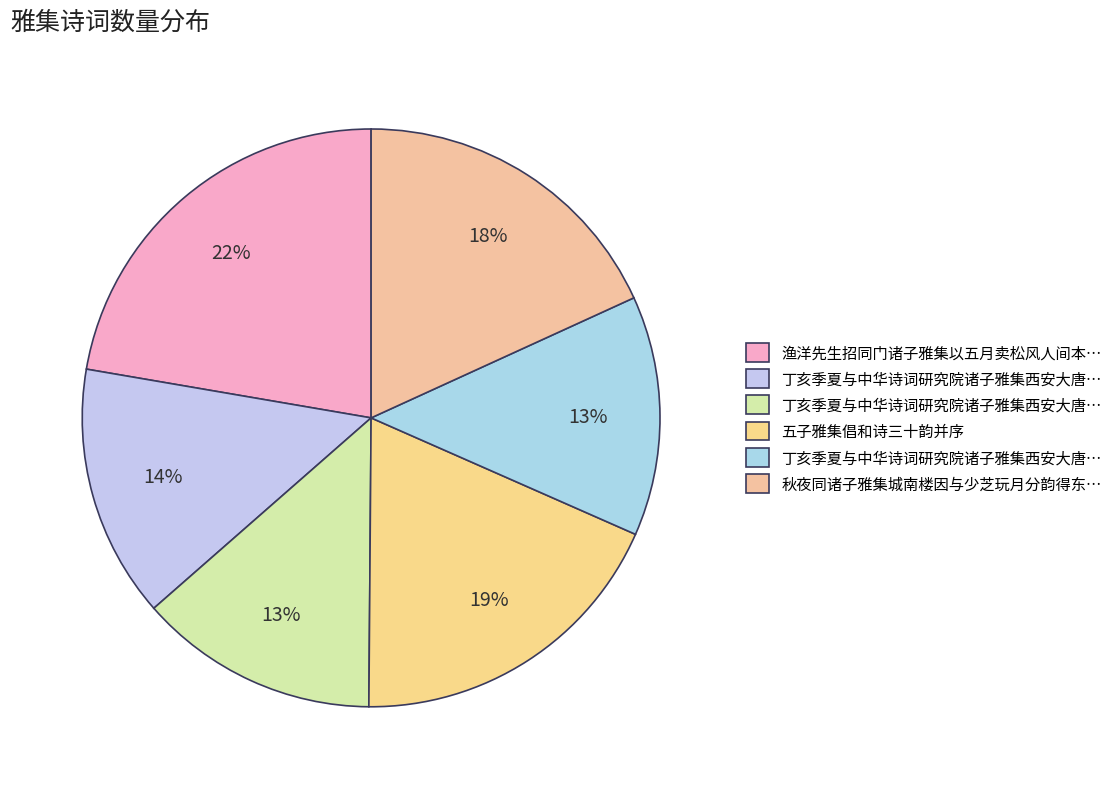

Which slice is the largest?

渔洋先生招同门诸子雅集以五月卖松风人间本无价为韵得价字